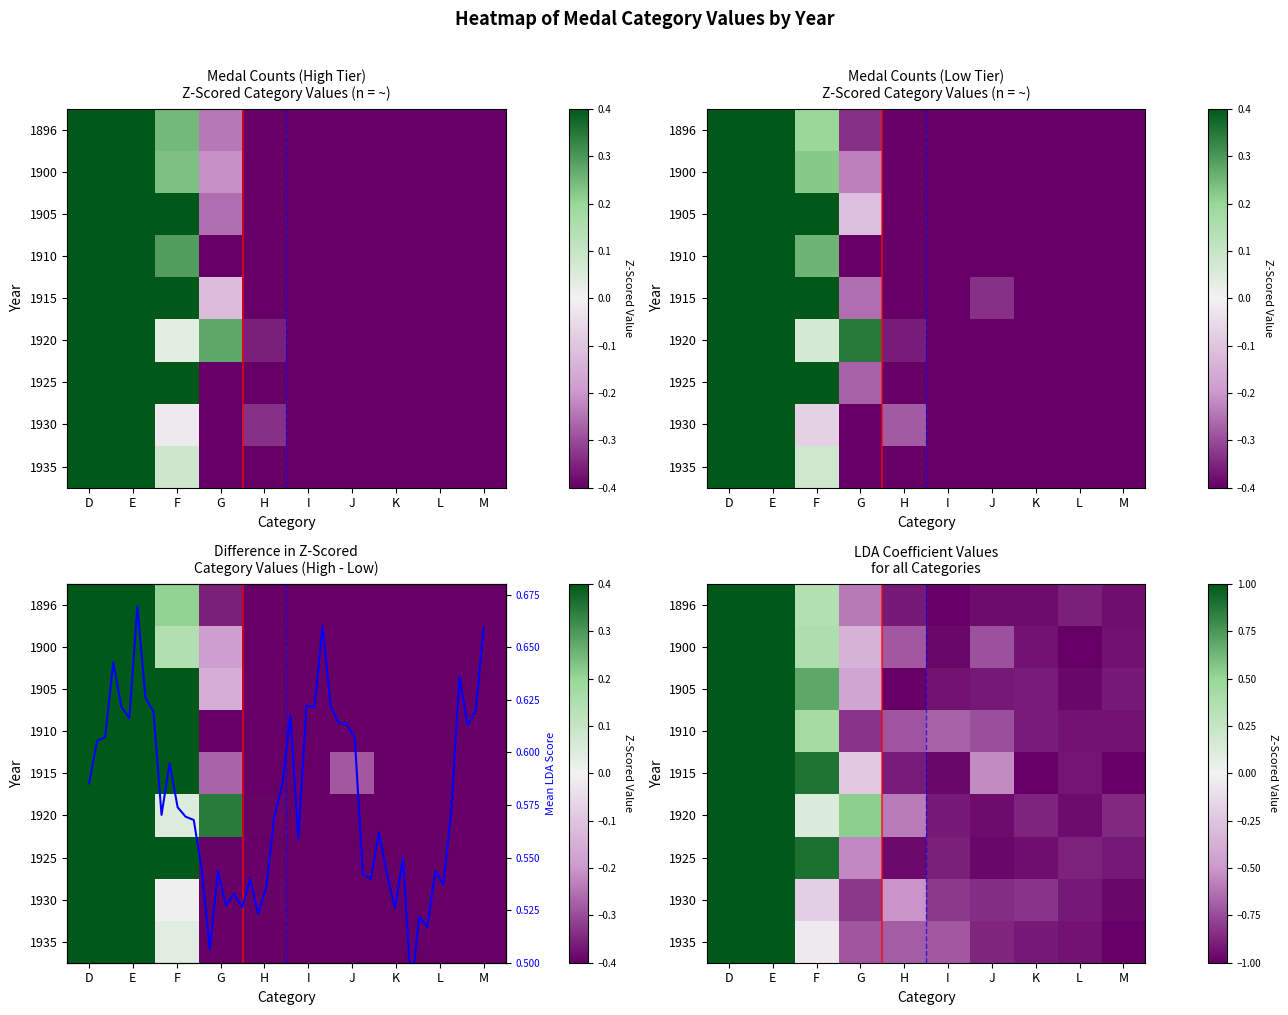

At J, list the series in order from smallest to largest.

1925, 1896, 1905, 1910, 1900, 1930, 1935, 1920, 1915